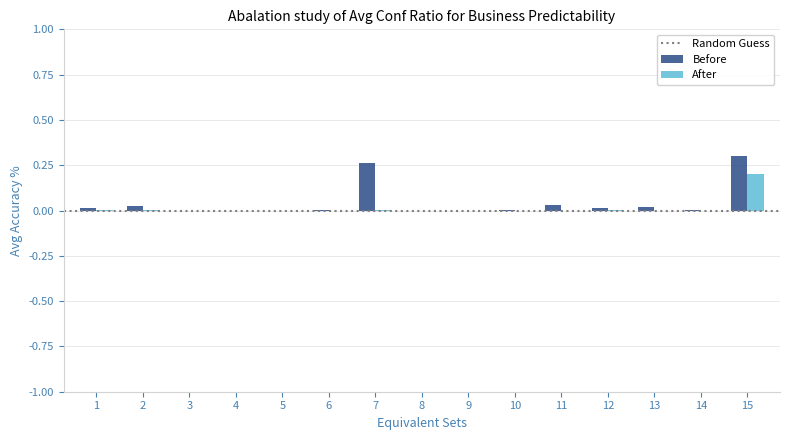

At which category is the sum across all series the highest?

15